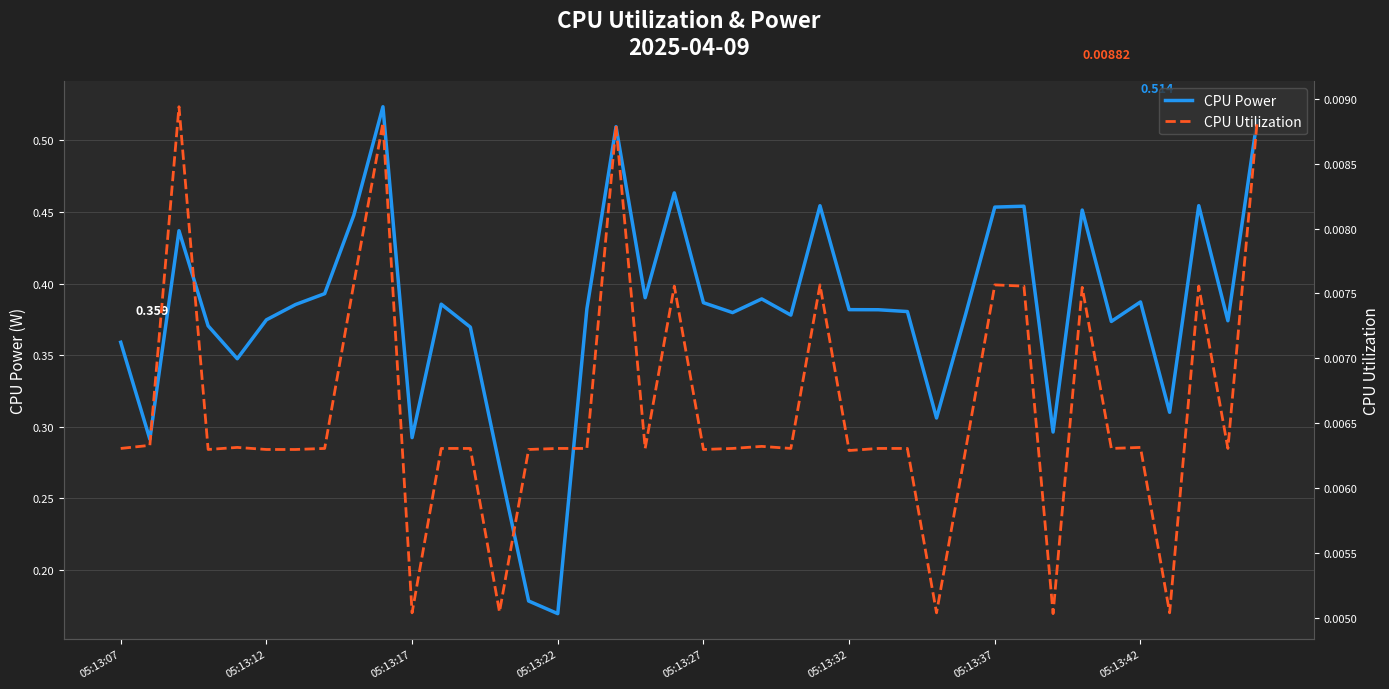

Which series has the largest total across all categories?

CPU Power